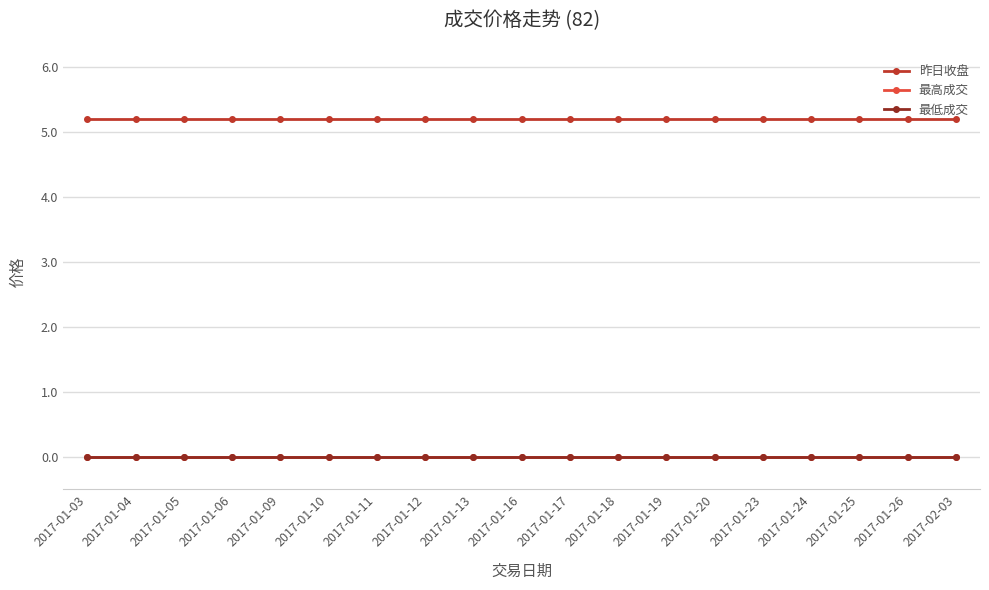

Is it true that 昨日收盘 equals 2.8 at 2017-01-26?

False